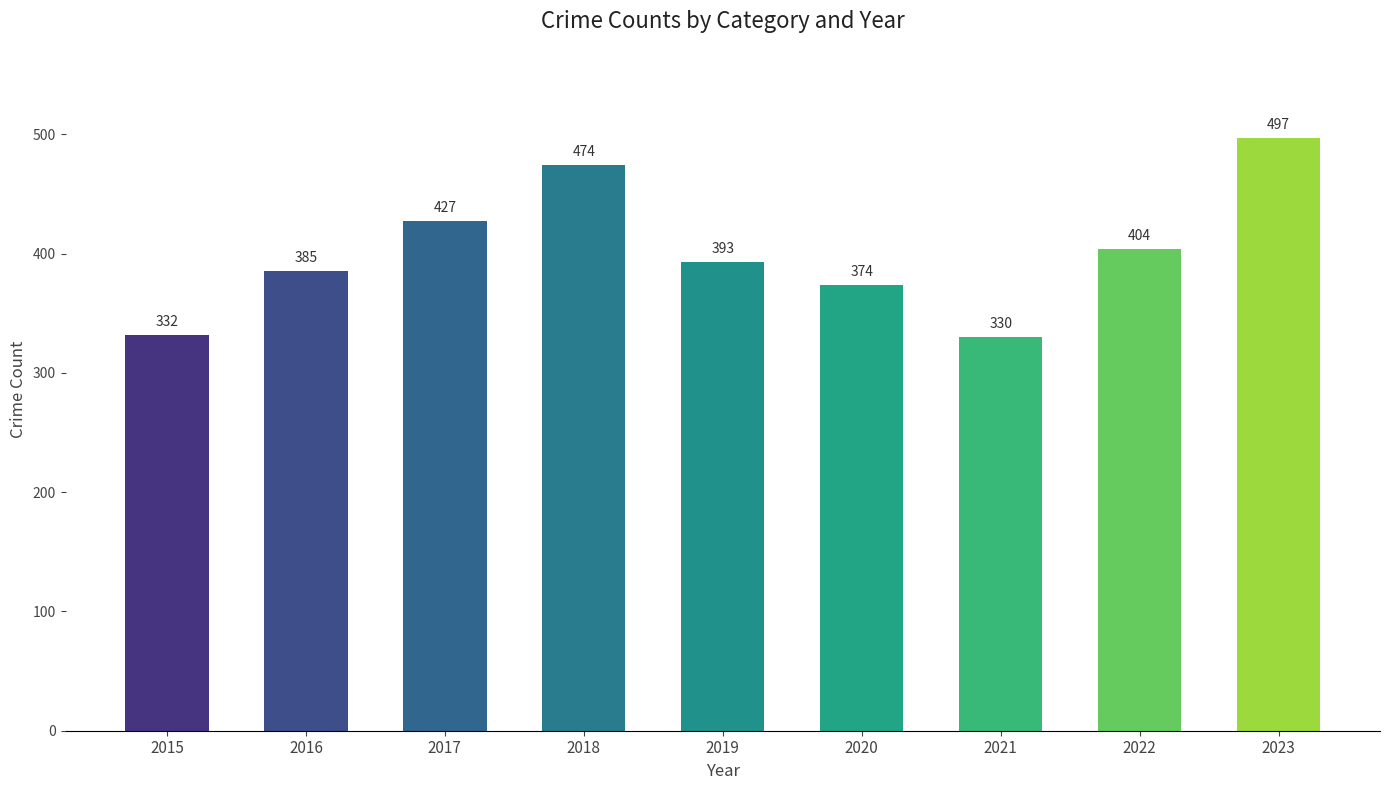

What is the value of the 2nd bar from the left?

385